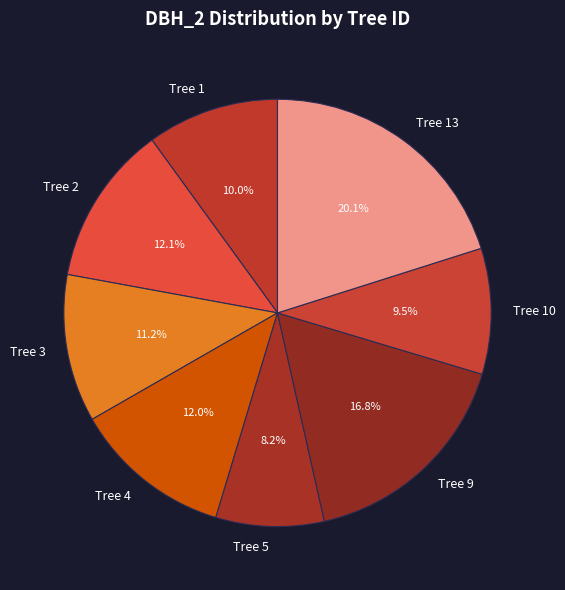

Between Tree 5 and Tree 2, which is larger?

Tree 2